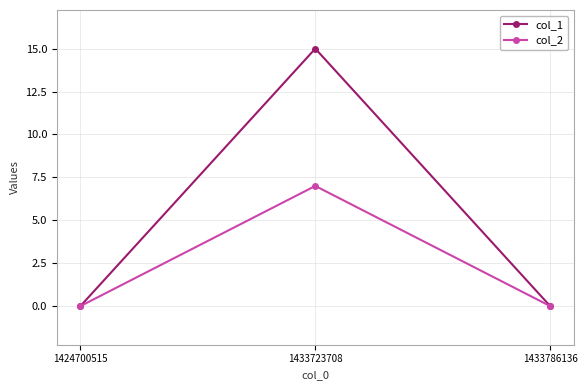

Reading left to right, list all the values displayed in this chart.

col_1: 0	15	0
col_2: 0	7	0